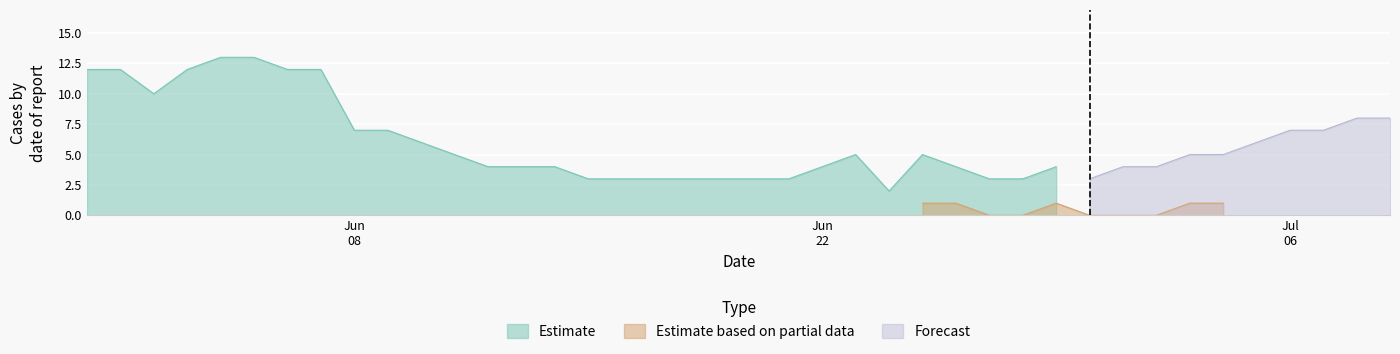

True or false: CH has more than 1 points higher than both neighbors.

True